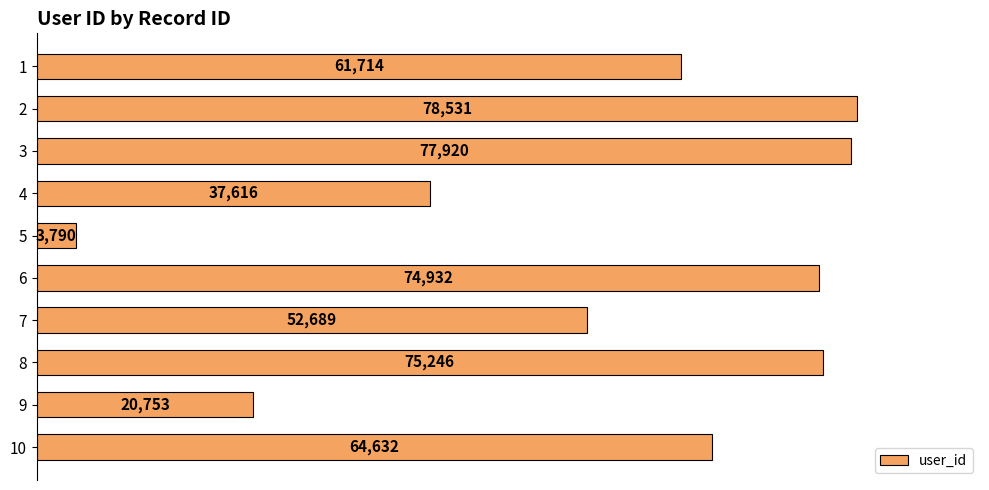

At which label is the value closest to 41160?

4